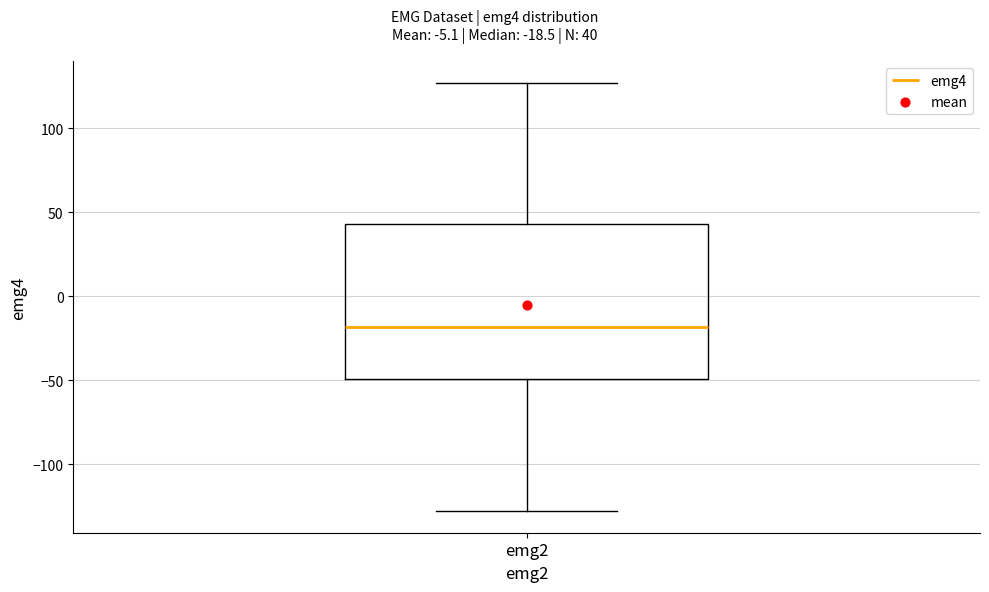

Where does the lower whisker of the box for emg2 end on the y-axis? The values are not printed on the chart, so give them approximately, as read against the axis.

-130